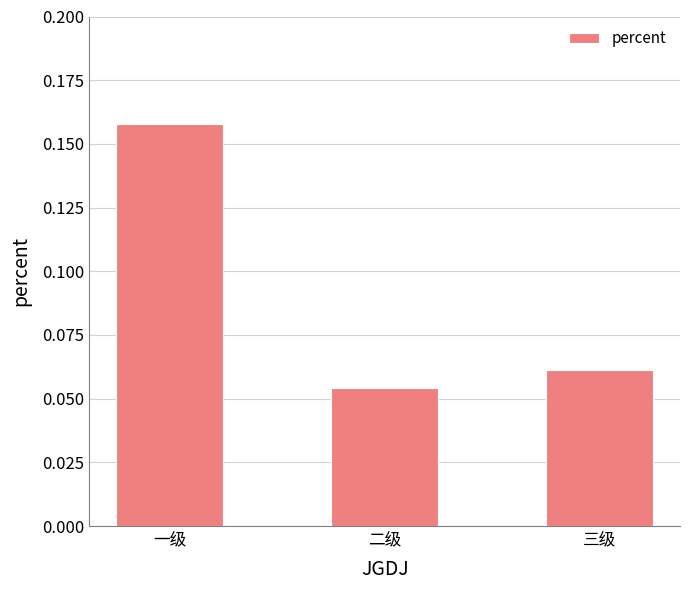

What is the sum of all values?

0.3